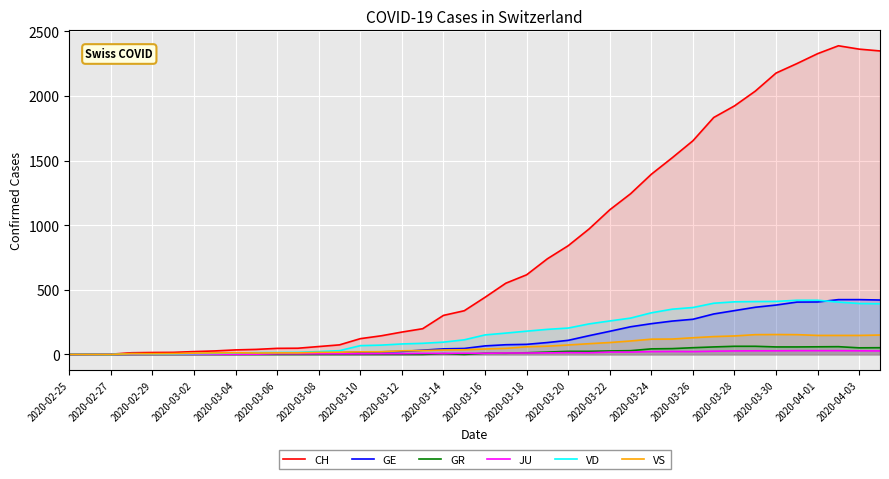

Which series has the widest spread of values?

CH